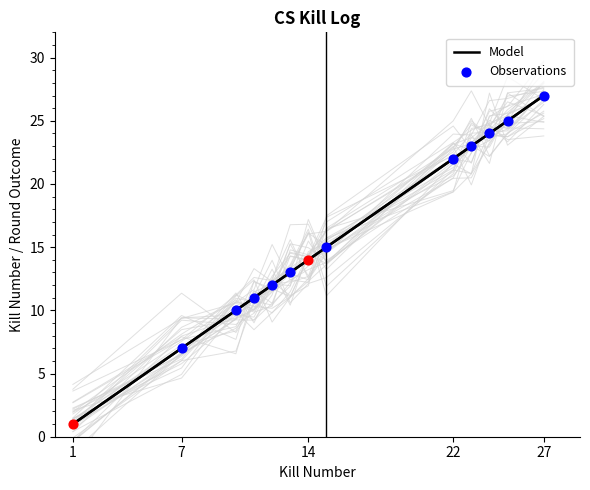

What is the change in value from 12 to 22?

+10